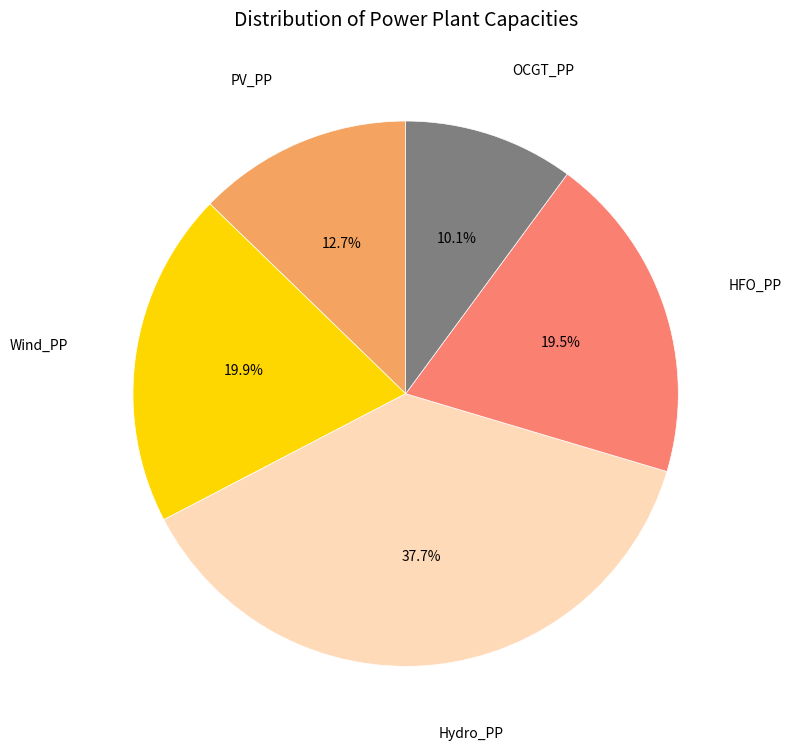

Is there a majority slice in this chart?

No